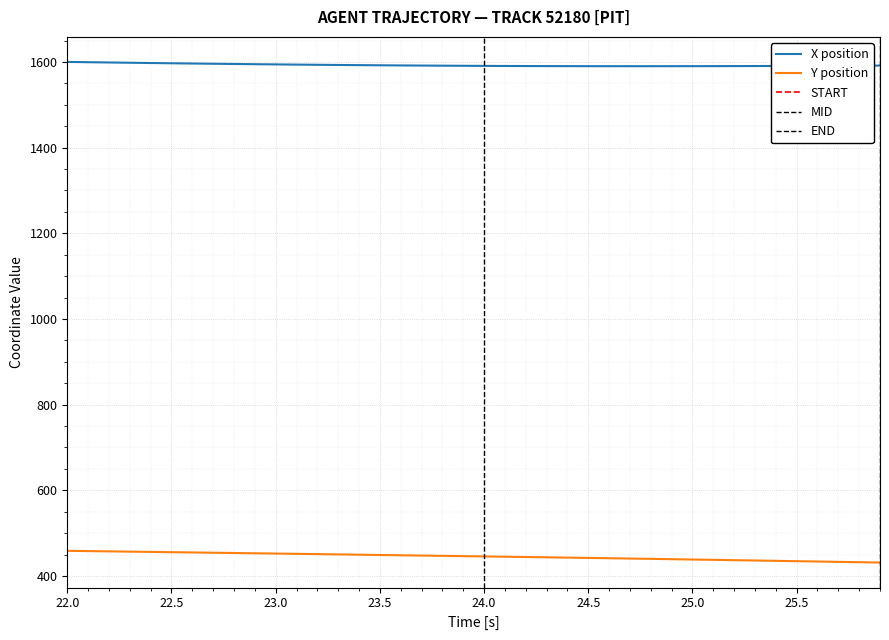

What is the lowest value of the X position series?

1590.0